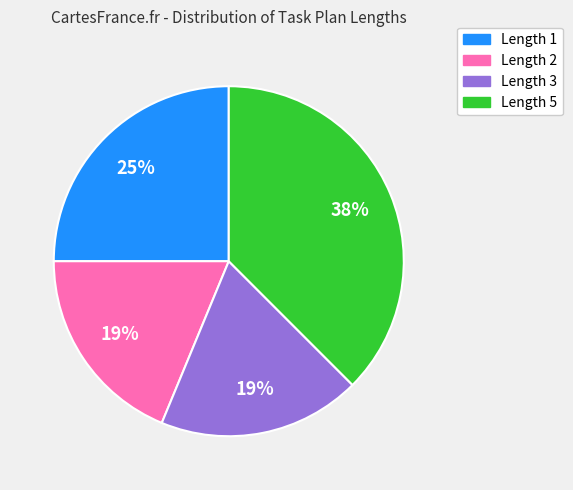

To the nearest percent, what is the average slice percentage?

25%